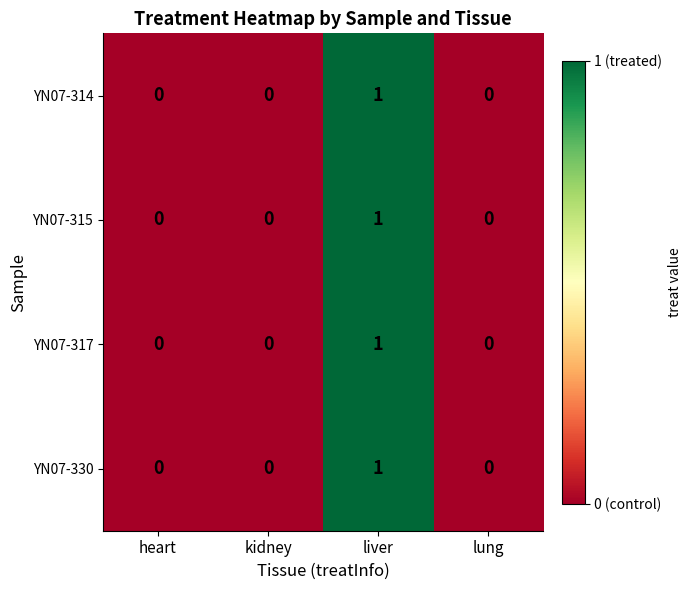

Count the YN07-315 values in the range 0 to 1.

4